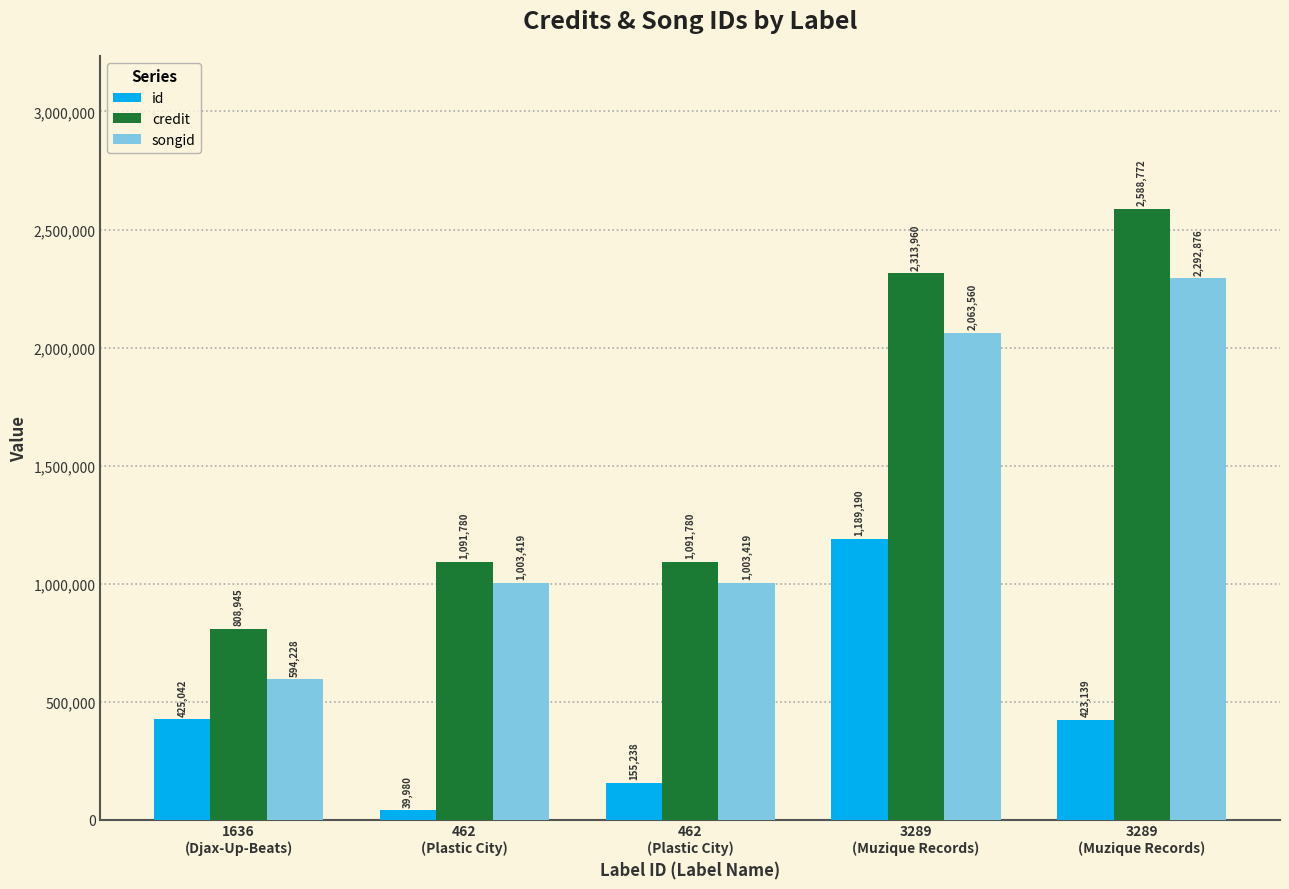

What is the label of the 5th bar from the right?

1636
(Djax-Up-Beats)